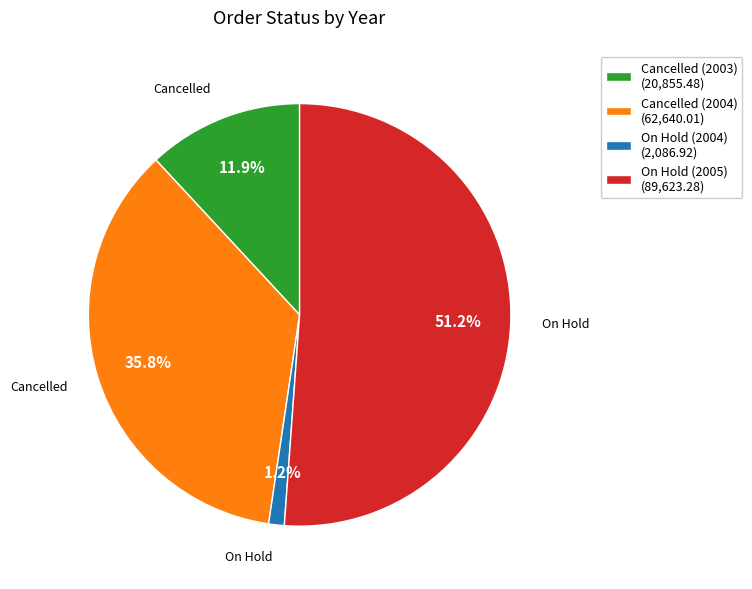

What is the smallest slice in the pie chart?

On Hold (2004)